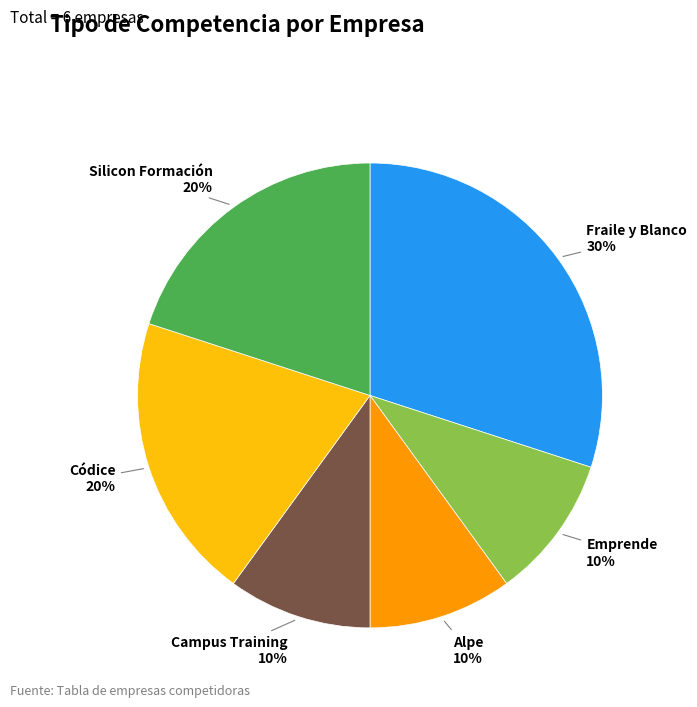

Does Alpe account for over 50% of the chart?

No